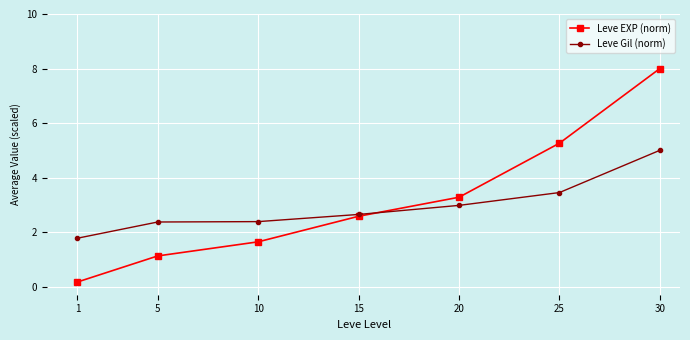

What is the total value across all series at 30?

13.0